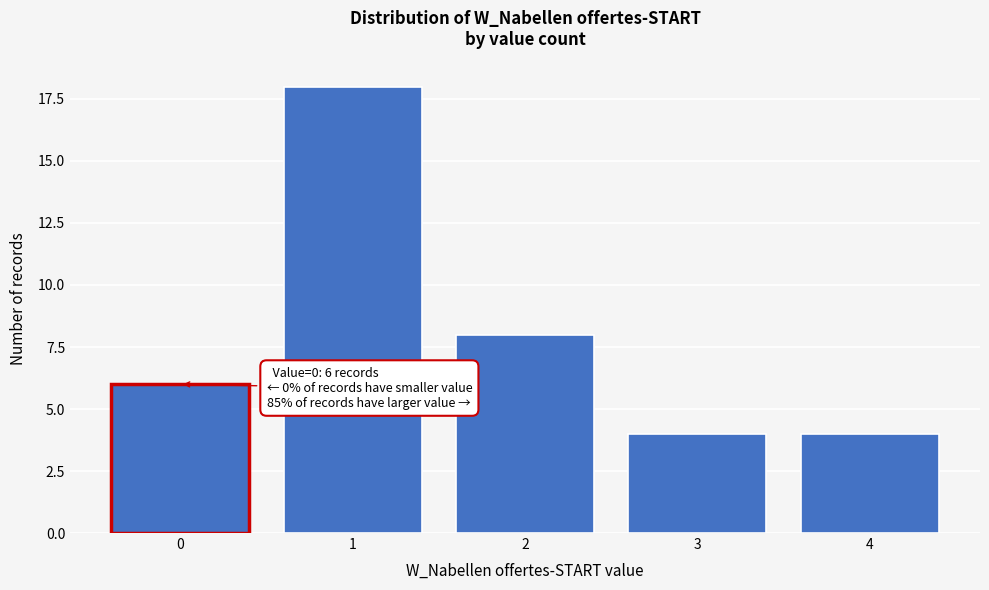

Reading right to left, extract all data points from this chart.

4	4	8	18	6